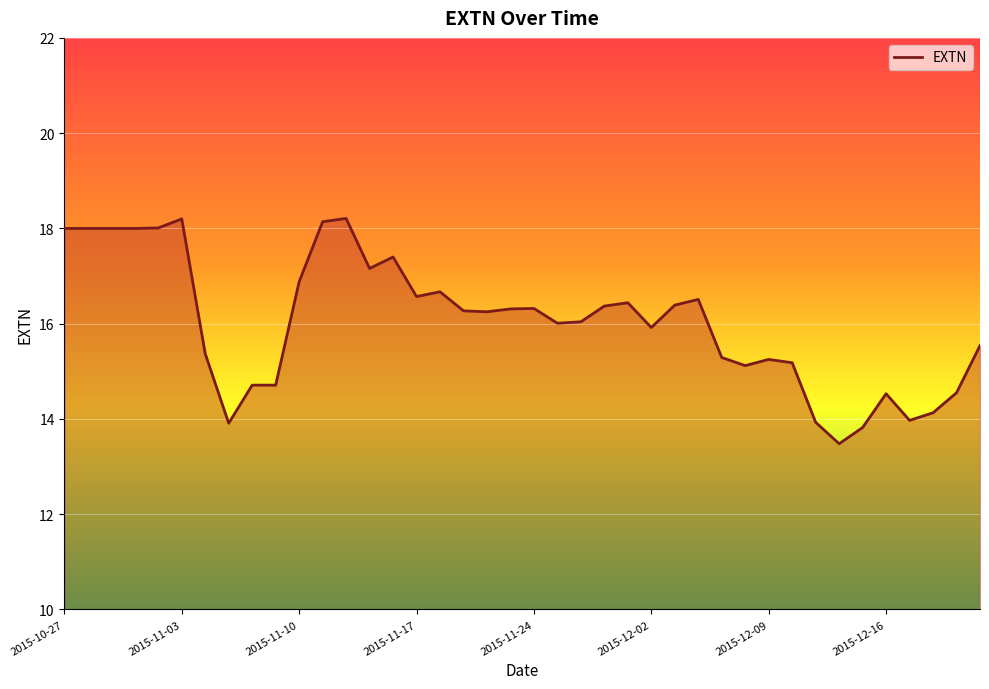

What is the minimum value shown in the chart?

13.5